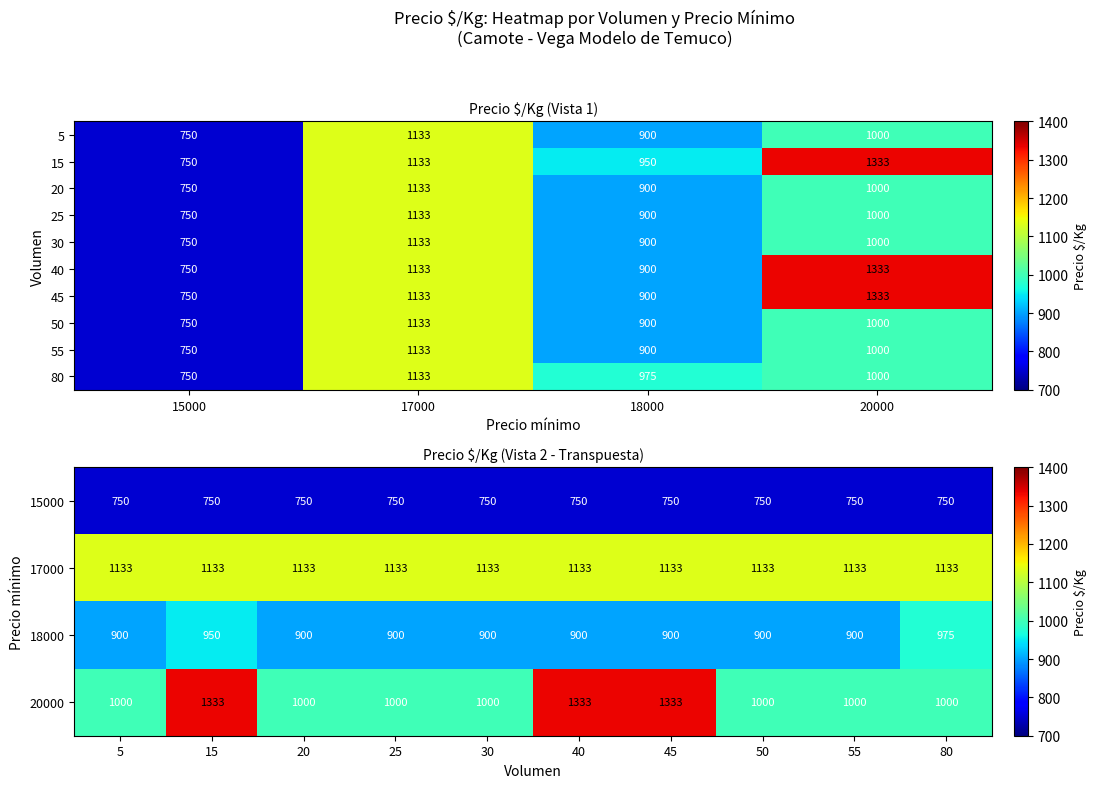

List the labels in order of 55 value, largest first.

17000, 20000, 18000, 15000